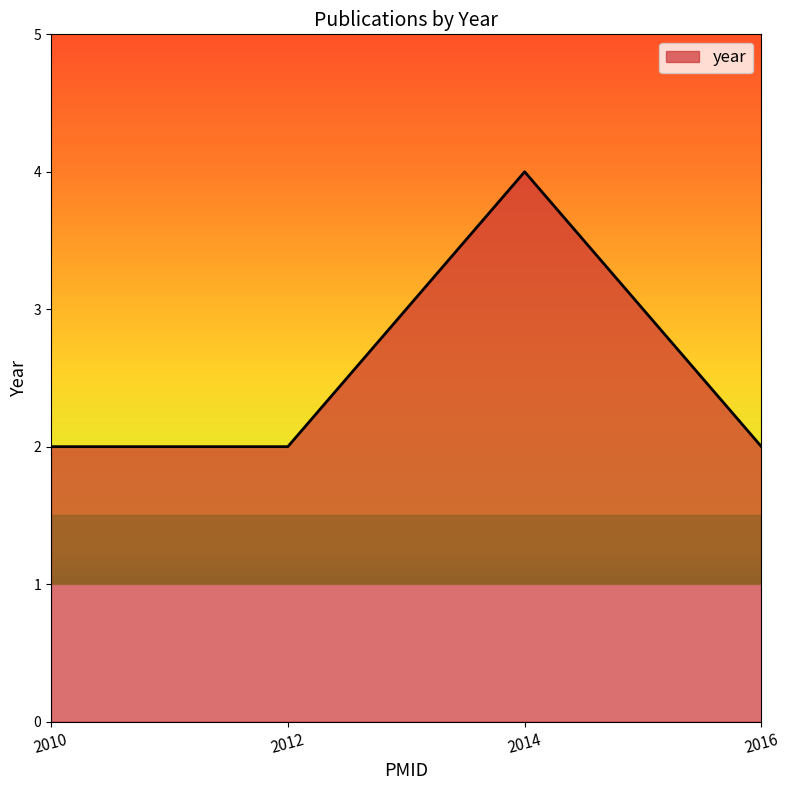

How many interior local peaks (higher than both neighbors) does the data have?

1